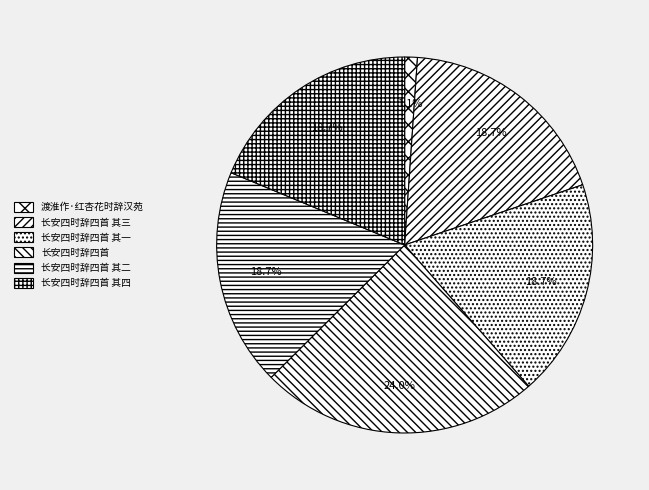

True or false: 长安四时辞四首 其二 accounts for 31% of the total.

False